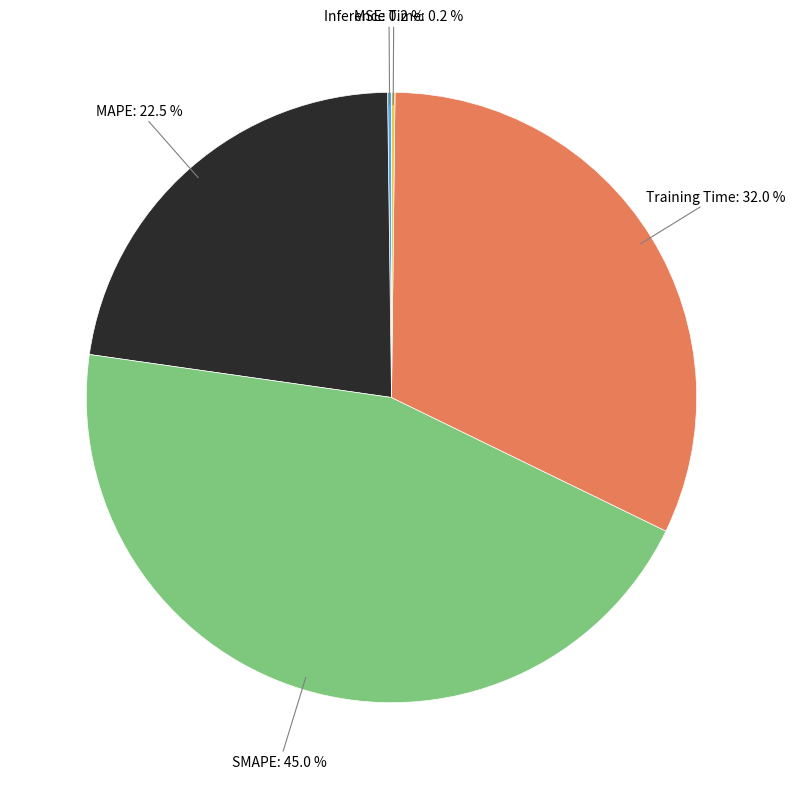

Is there any slice that represents more than half of the pie?

No